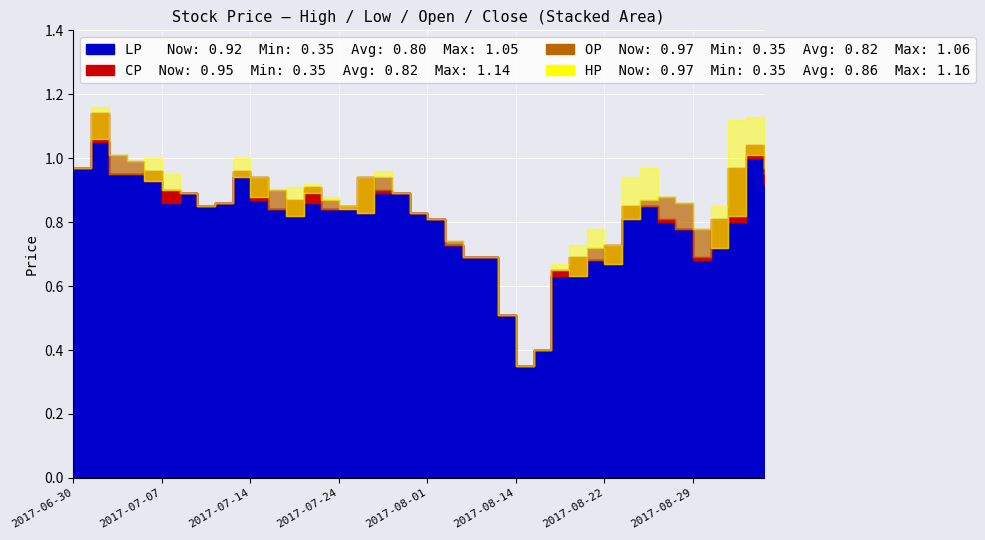

The value of CP at 2017-08-01 is 0.8. True or false?

True